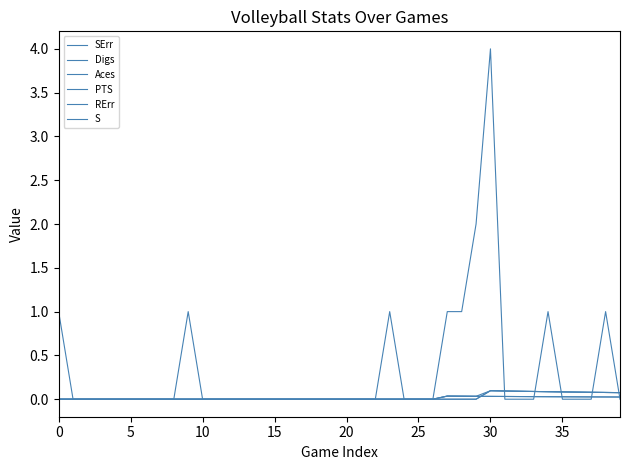

True or false: RErr and SErr intersect in this chart.

False